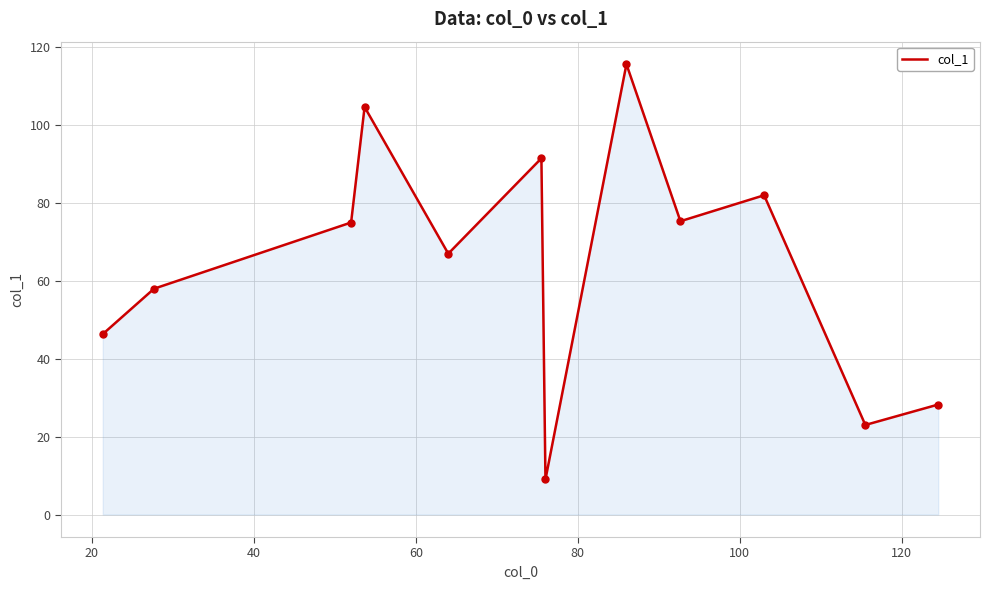

What is the difference between the maximum and minimum values?

106.7